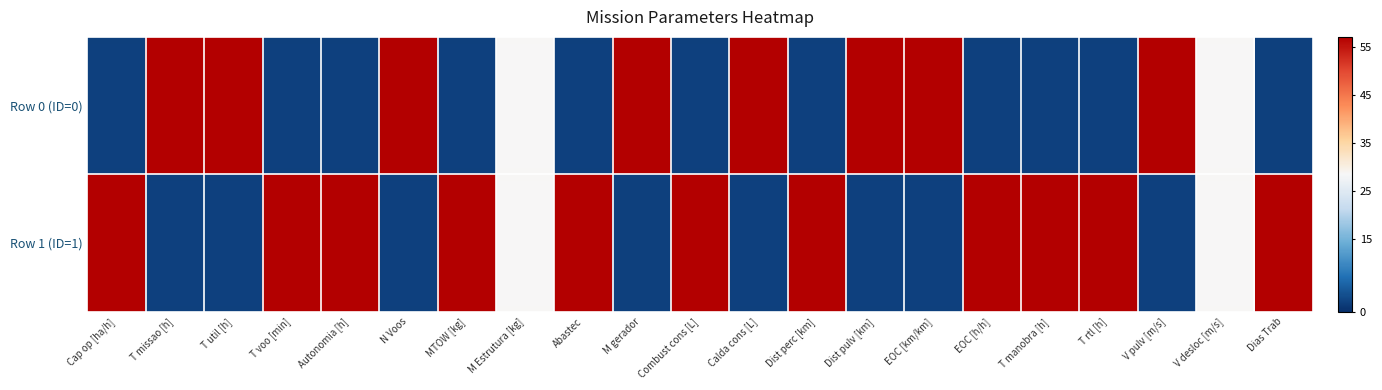

List the series in order of their peak value, lowest first.

Row 0 (ID=0), Row 1 (ID=1)